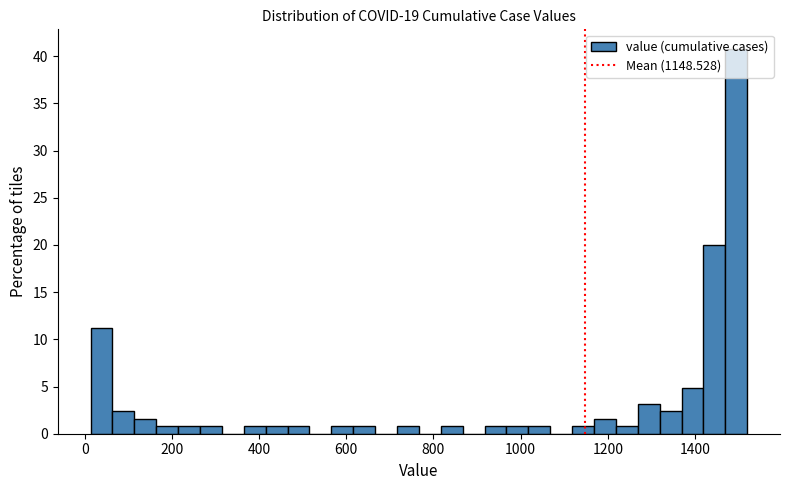

Read against the x-axis, roughly where is the centre of the tallest bar?

1500